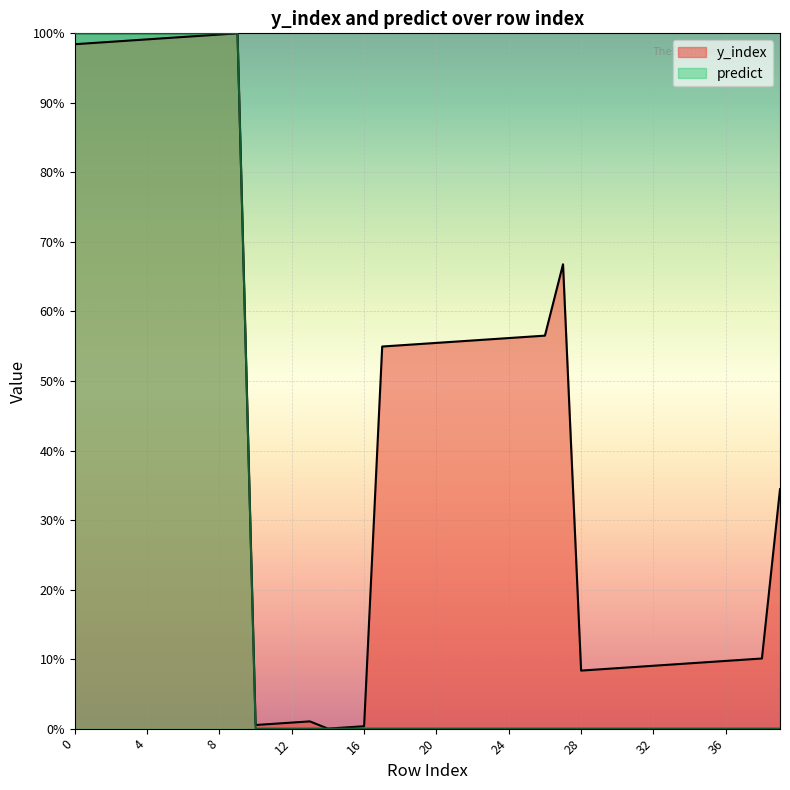

List the series in order of their overall mean, highest first.

y_index, predict